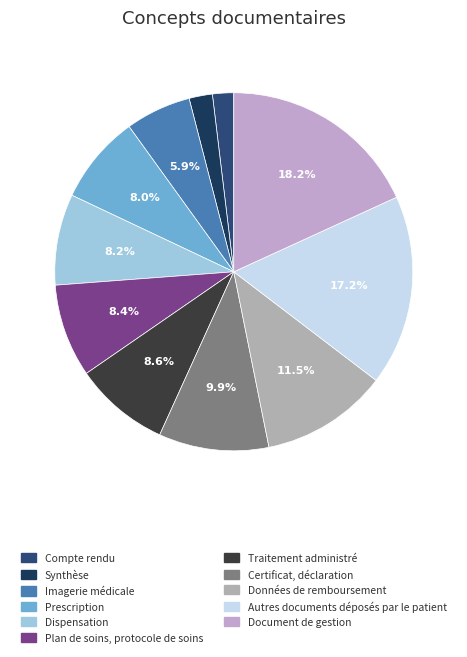

How many segments does this pie chart have?

11